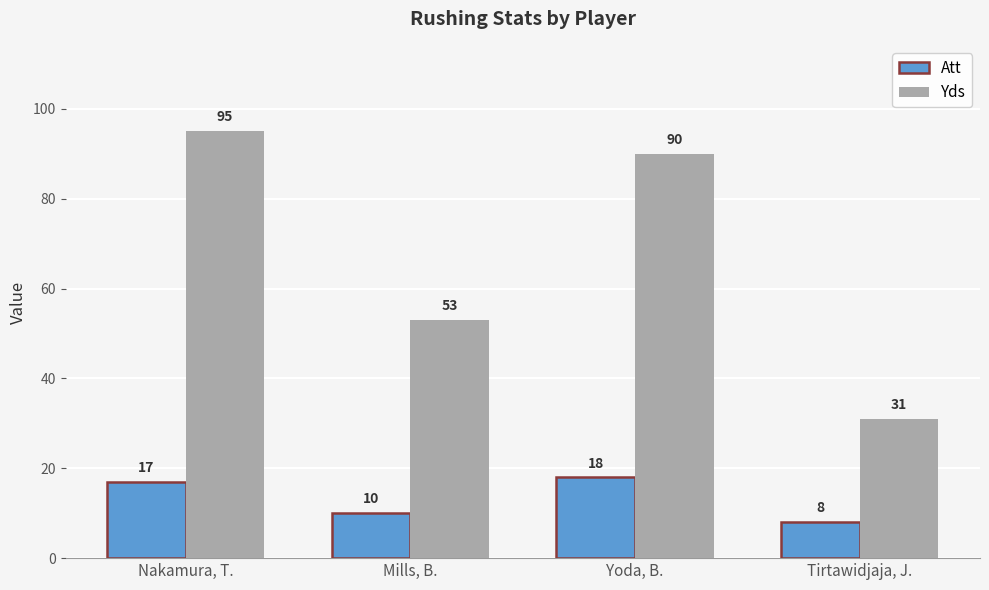

Count the number of categories in the chart.

4